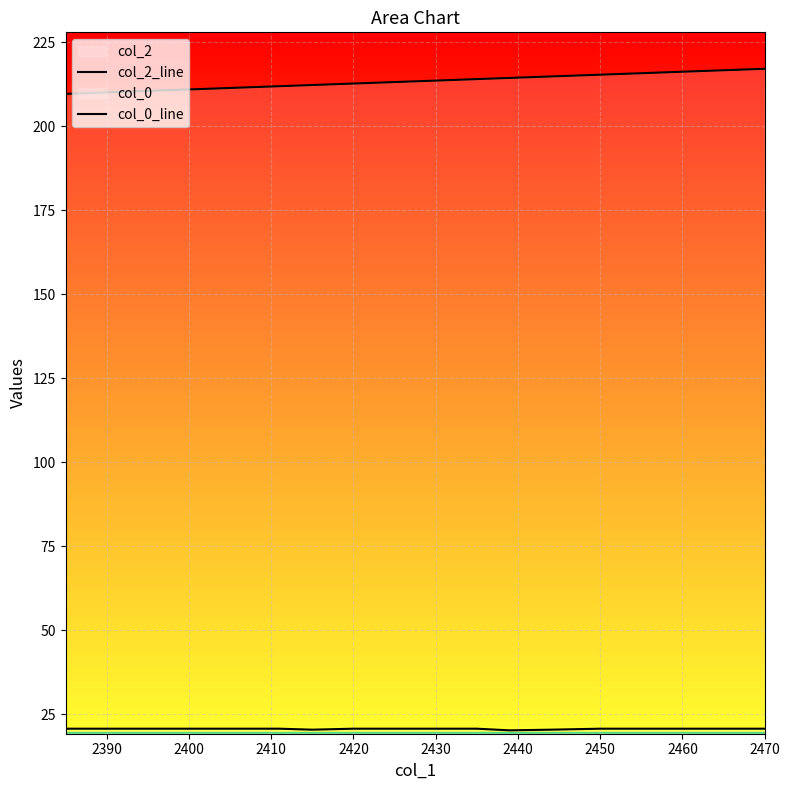

List the series in order of their overall mean, lowest first.

col_0_line, col_2_line